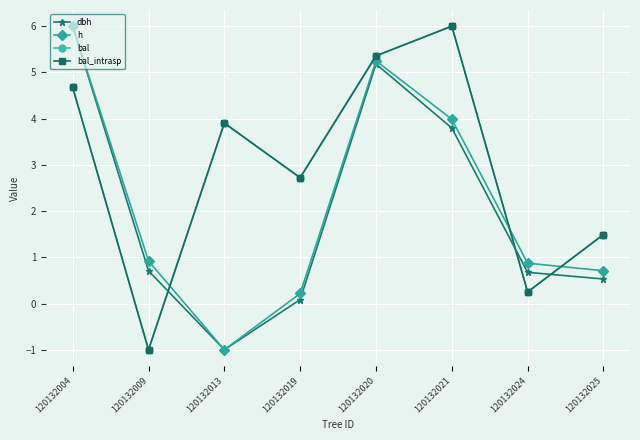

True or false: dbh has a value of 0.5 at 120132009.

False